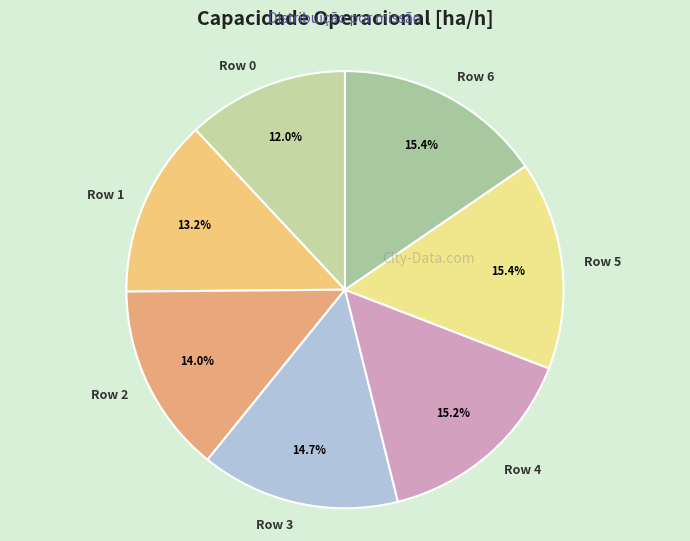

Does Row 0 account for over 50% of the chart?

No